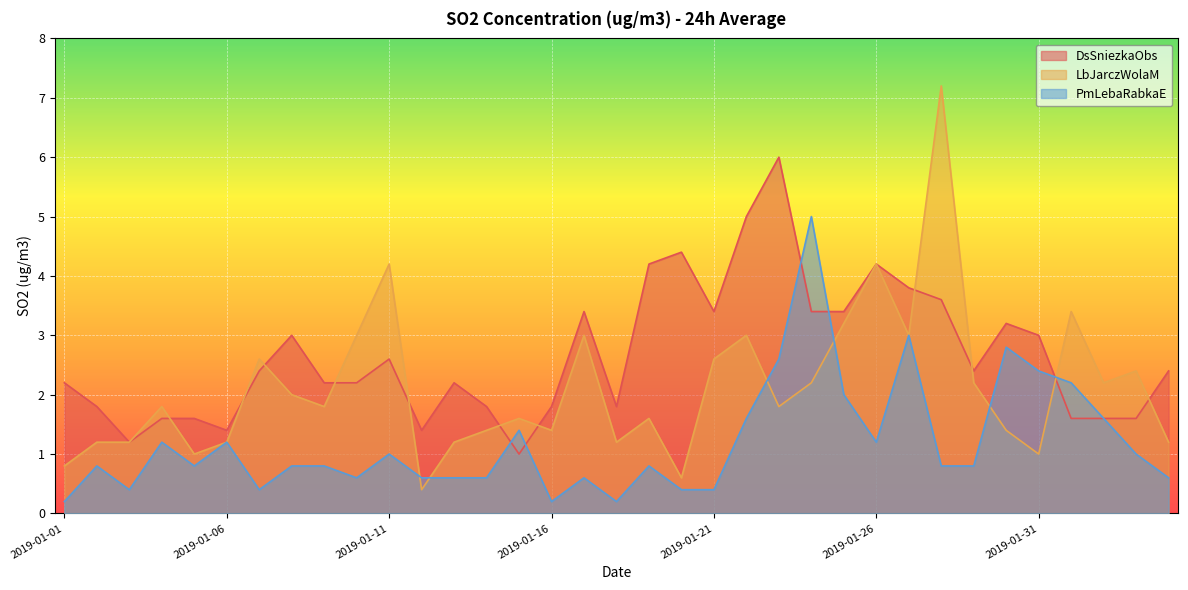

Is it true that DsSniezkaObs equals 3.4 at 2019-02-04?

False